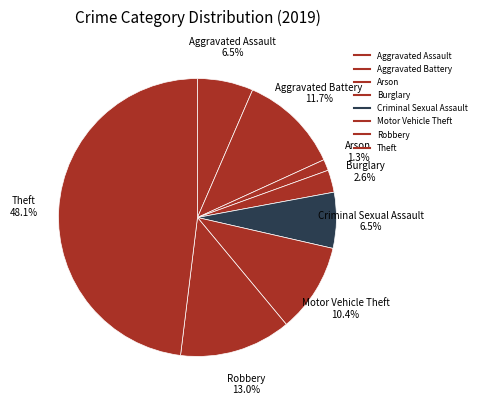

Is Robbery the majority of the pie?

No